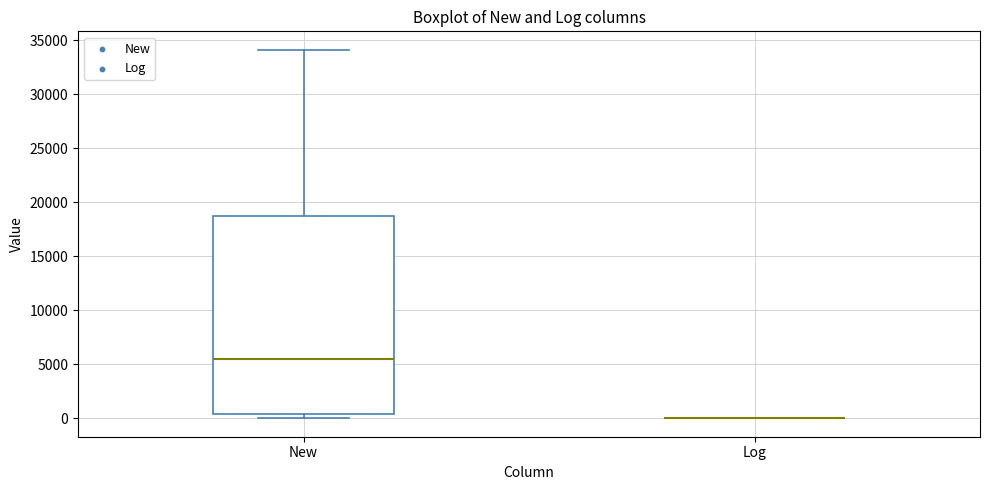

Reading left to right, transcribe this box plot: for each box, give where its median line is, the range the box spans, and where its two whiskers end, as read against the y-axis. The values are not printed on the chart, so give them approximately, as read against the axis.

New: median 5500, box 500 to 18500, whiskers 0 to 34000
Log: box collapsed to a line at 0, whiskers 0 to 0